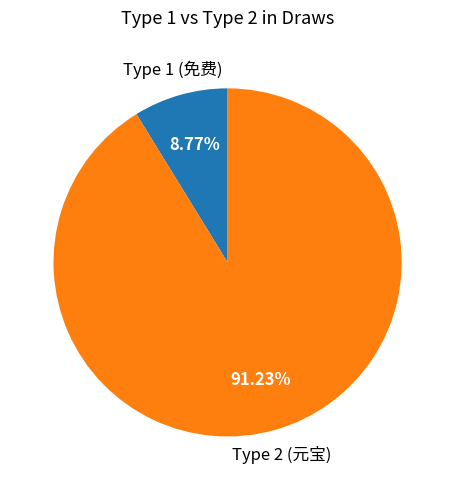

Does Type 1 (免费) account for over 50% of the chart?

No